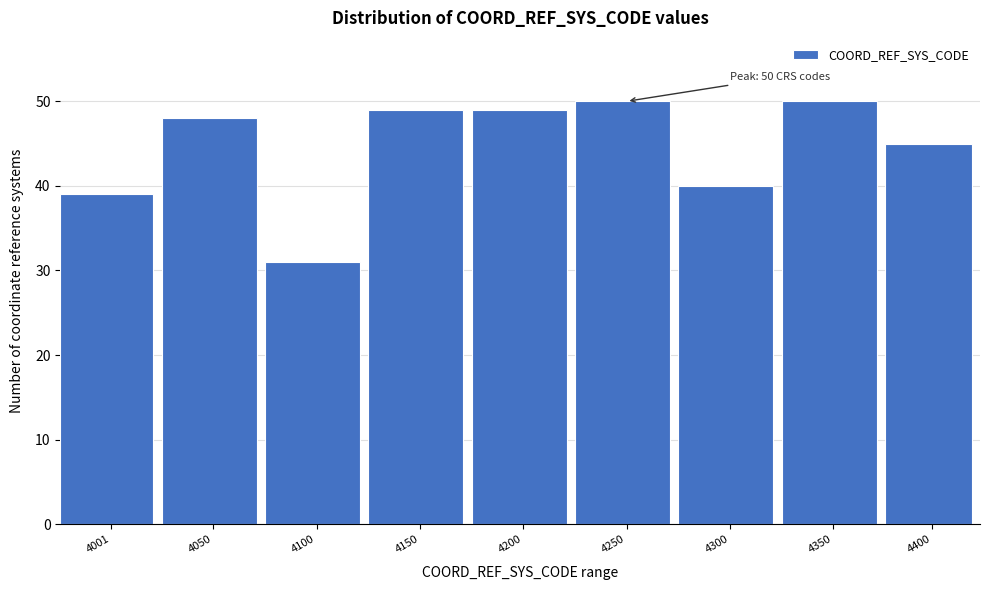

Reading left to right, transcribe all the data shown in this chart.

4001=39	4050=48	4100=31	4150=49	4200=49	4250=50	4300=40	4350=50	4400=45